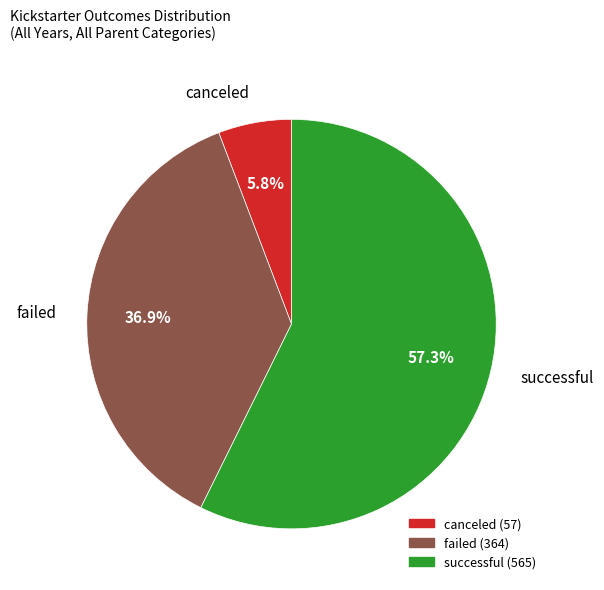

To the nearest percent, what is the difference between the failed and canceled slice percentages?

31%